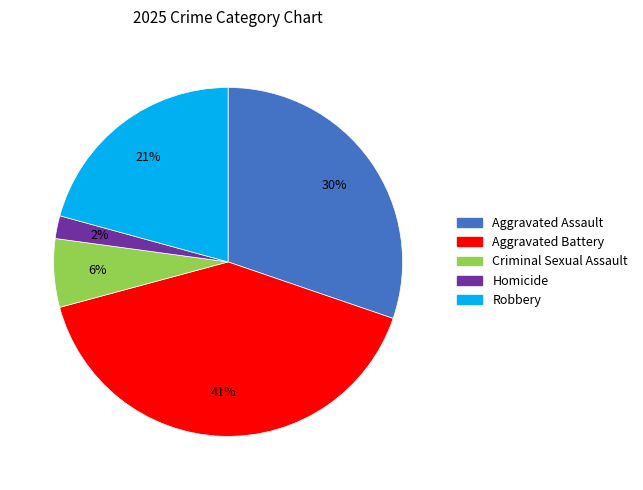

Rank the categories by value from highest to lowest.

Aggravated Battery, Aggravated Assault, Robbery, Criminal Sexual Assault, Homicide